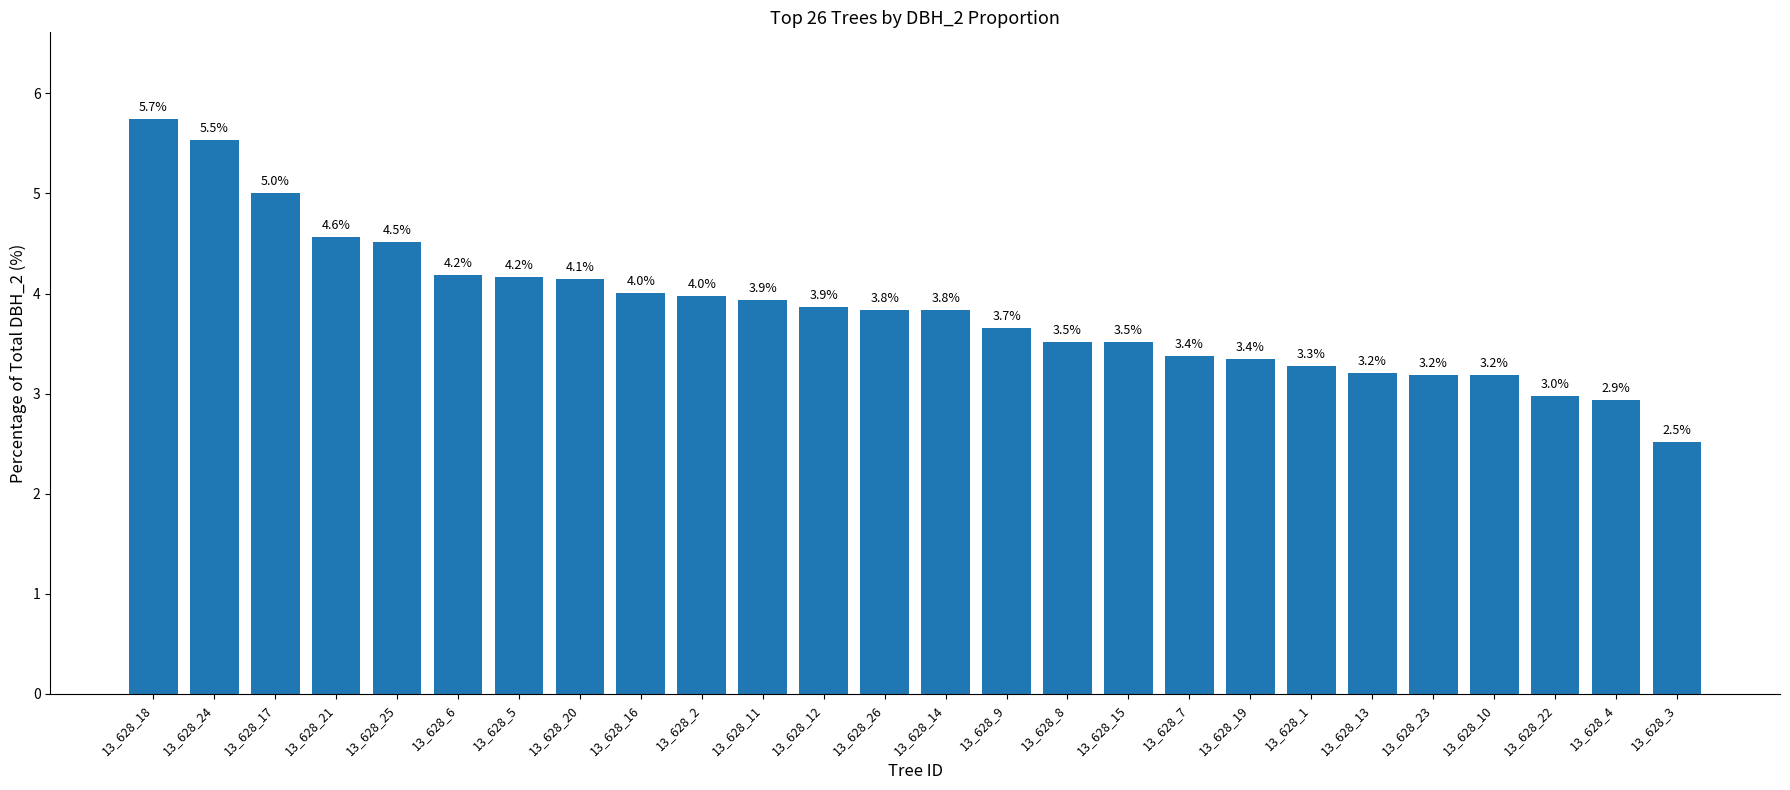

What position from the right is 13_628_18?

26